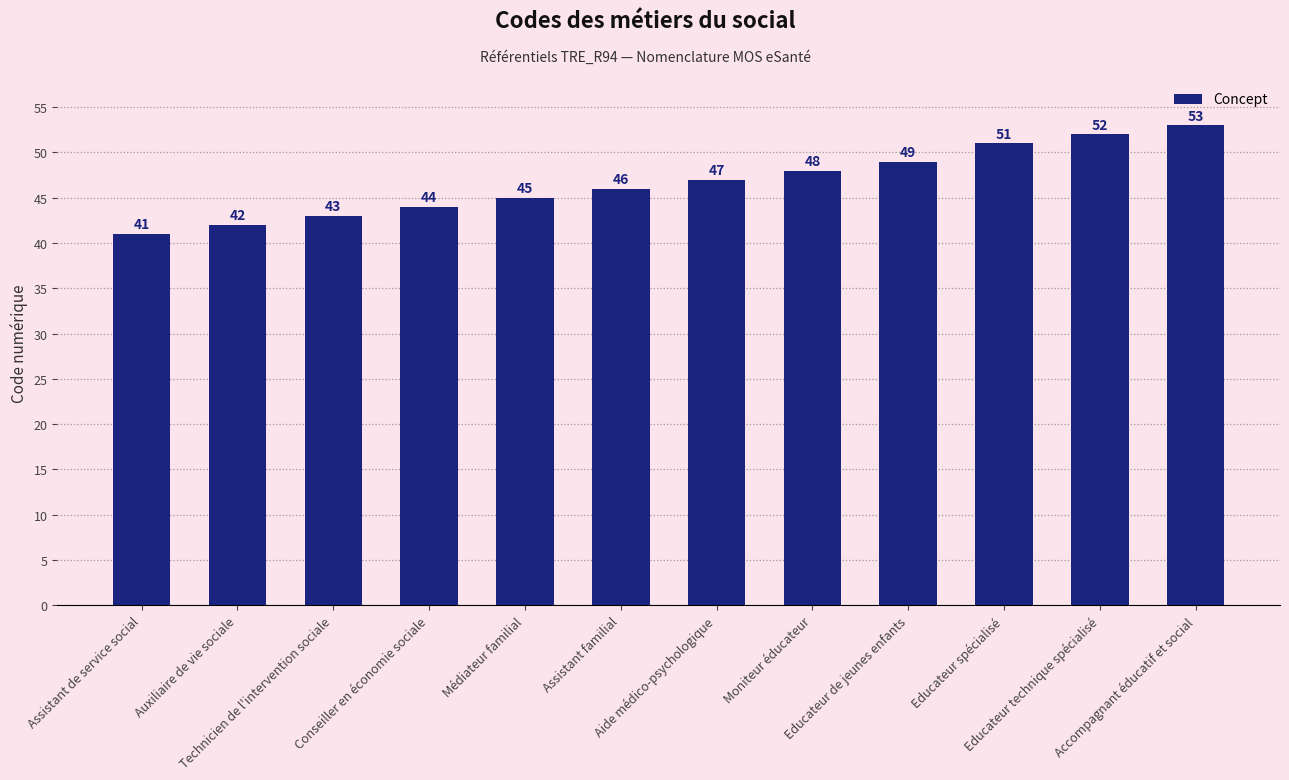

What is the value of the 4th bar from the left?

44